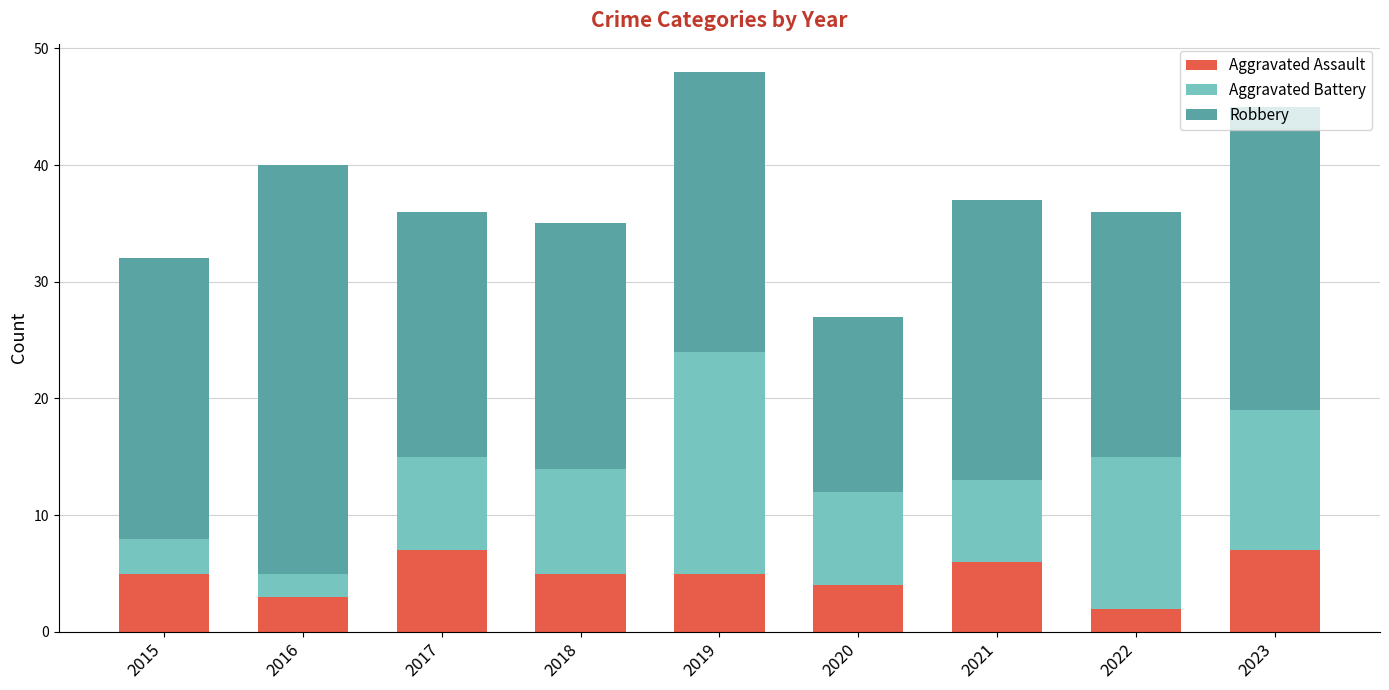

Does the chart contain any negative values?

No